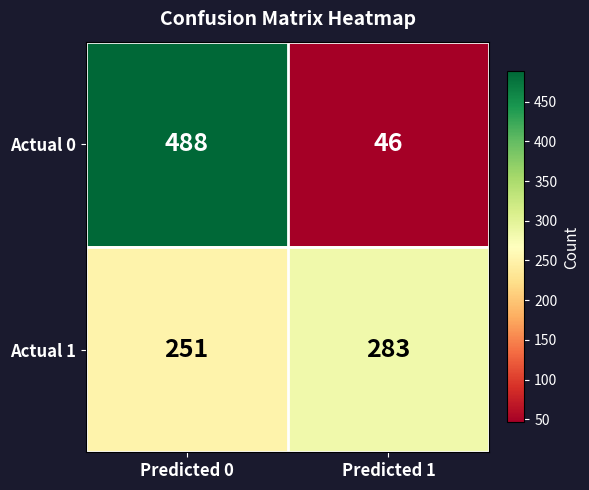

What is the total value across all series at Predicted 1?

329